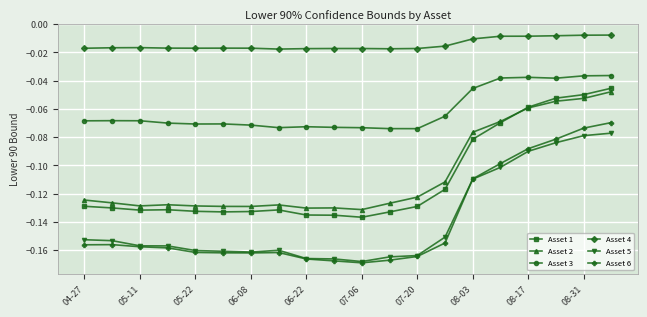

List the series in order of their peak value, highest first.

Asset 4, Asset 3, Asset 1, Asset 2, Asset 6, Asset 5